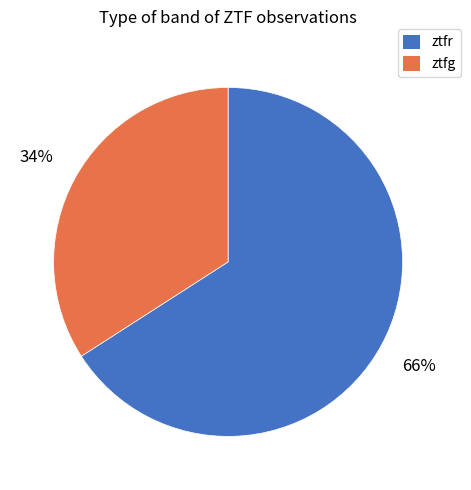

Is it true that ztfr is 73% of the pie?

False